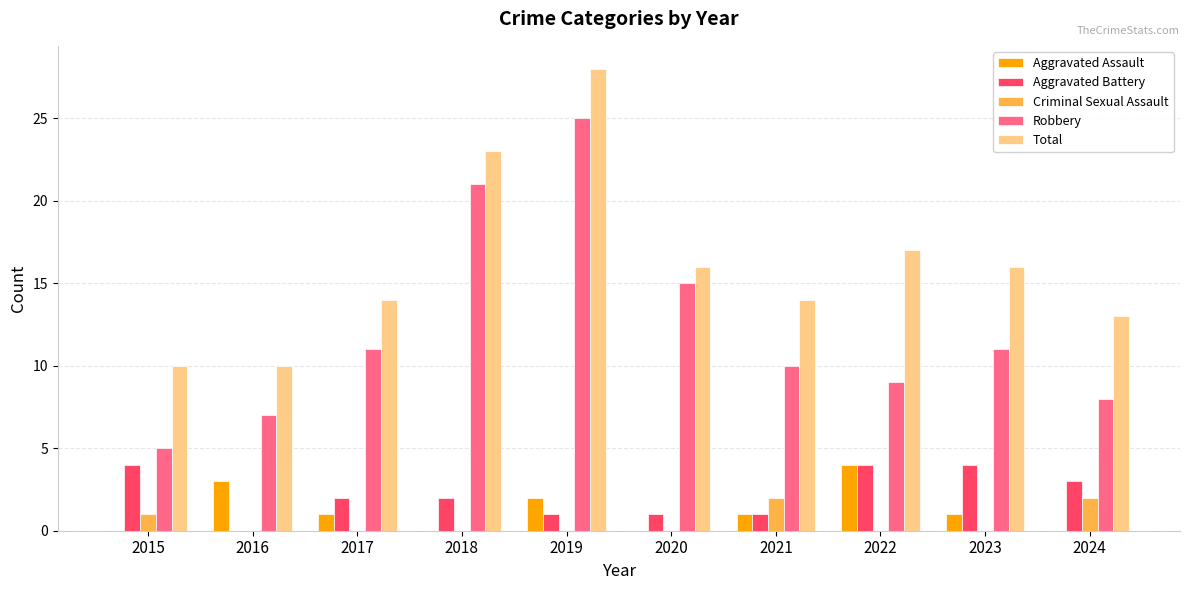

Is the value of Criminal Sexual Assault at 2017 greater than the value of Total at 2022?

No